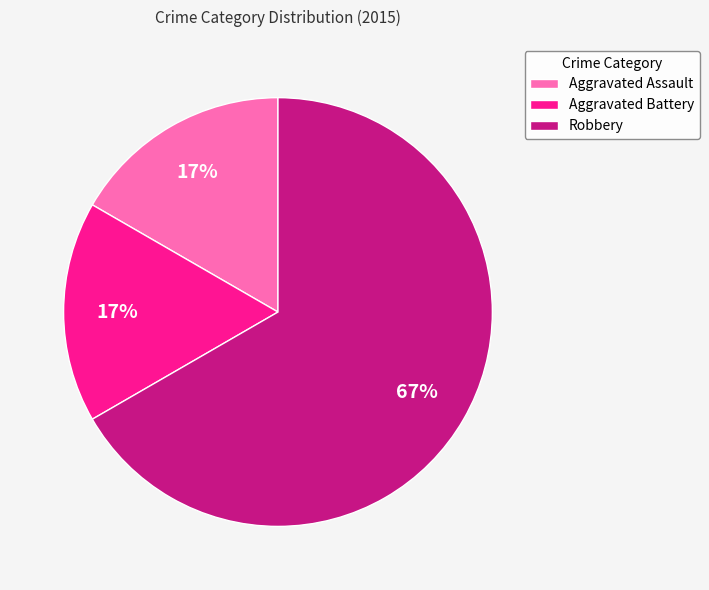

True or false: Robbery accounts for 67% of the total.

True